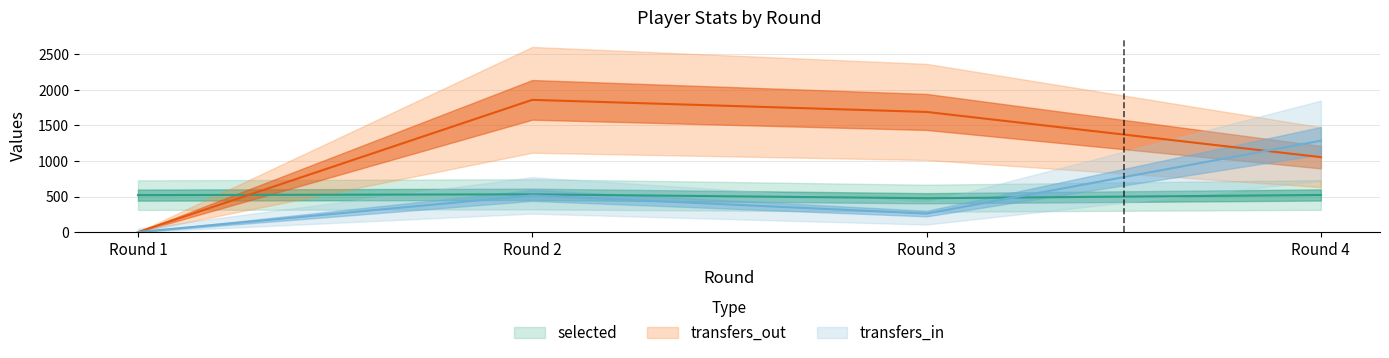

What is the average value of the transfers_in series?

515.2